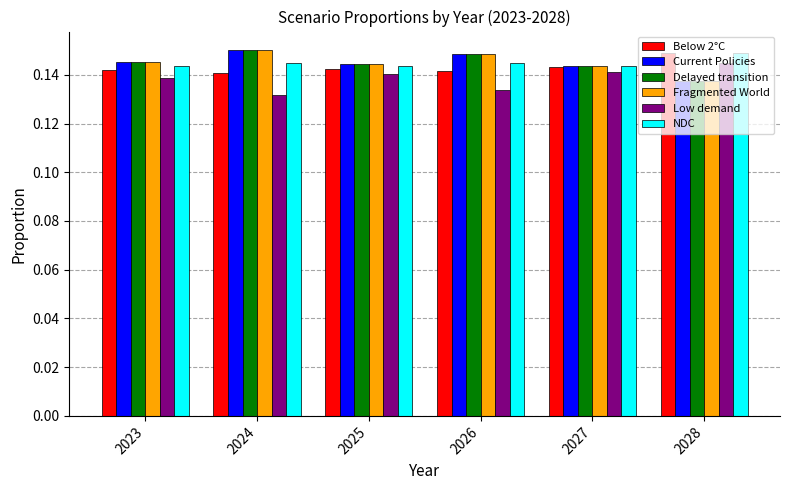

What is the sum of the Delayed transition values at 2026 and 2027?

0.3